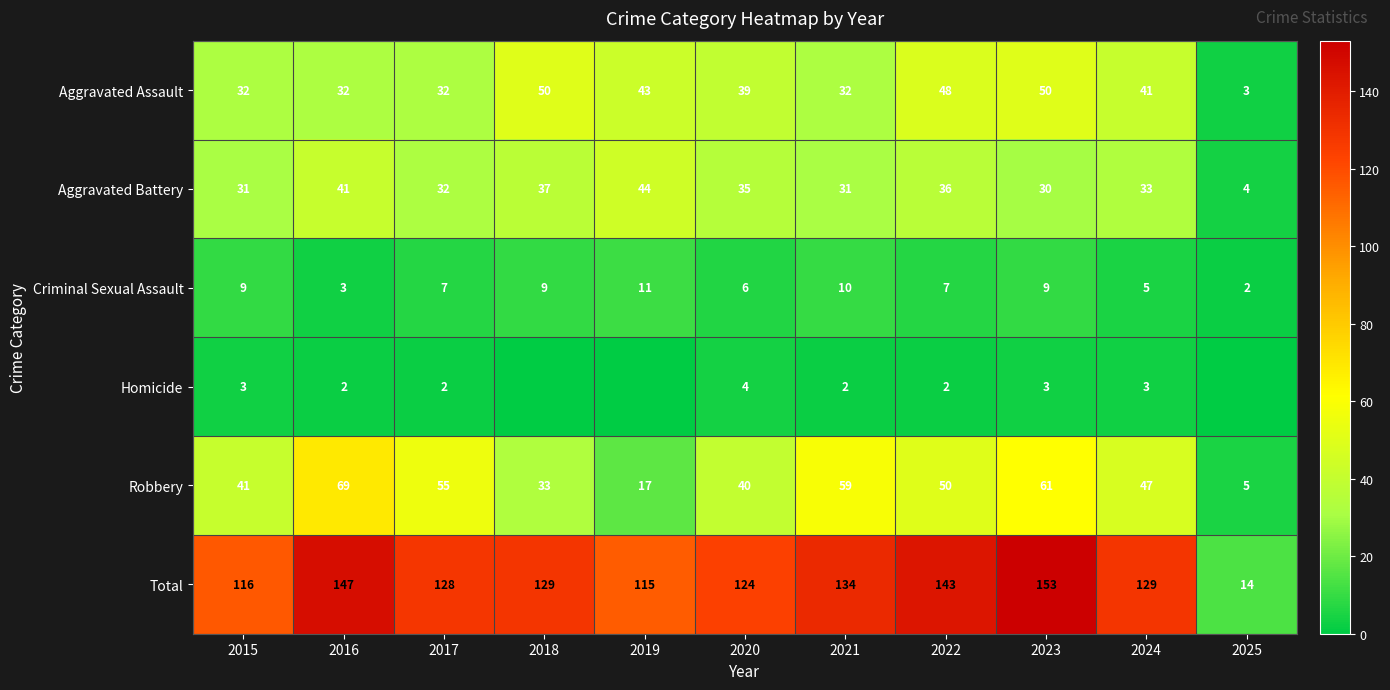

At which label does Total reach its peak?

2023